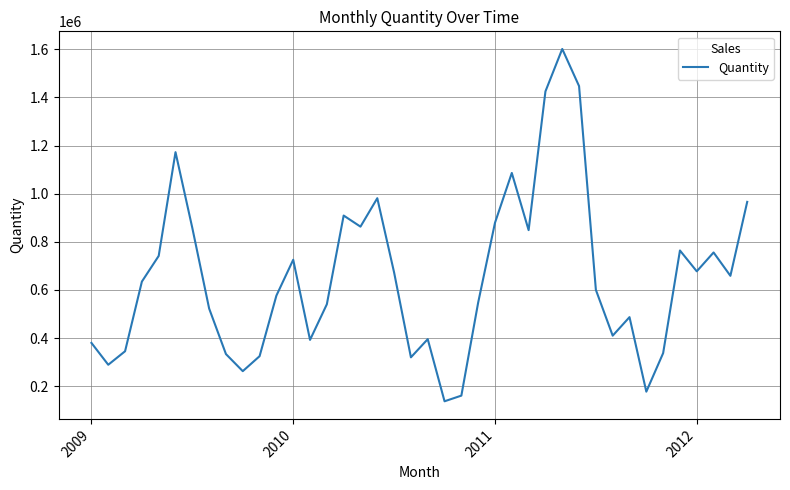

What is the minimum value shown in the chart?

137310